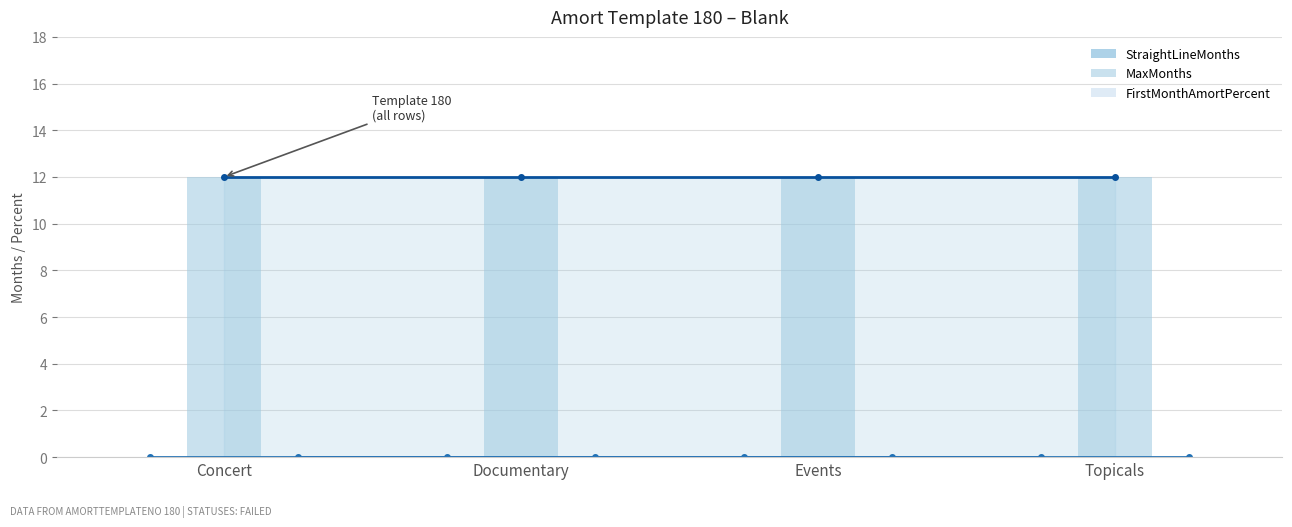

Does the chart contain stacked bars?

No